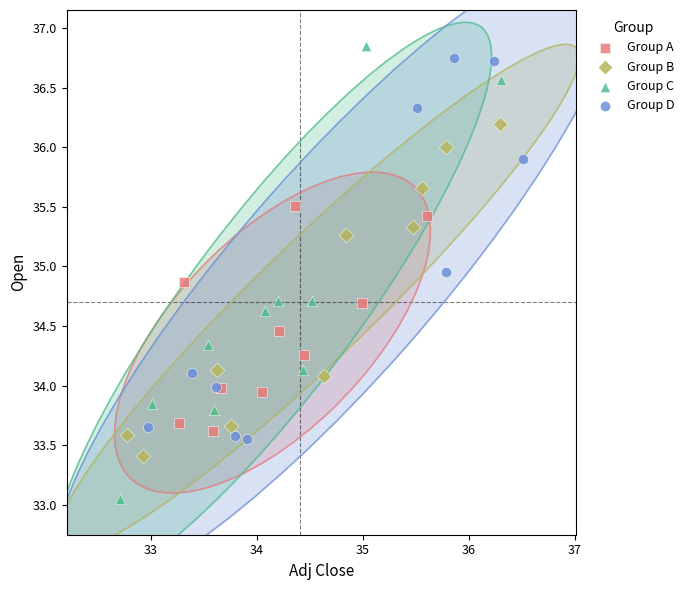

Which series reaches the maximum Y coordinate?

Group C